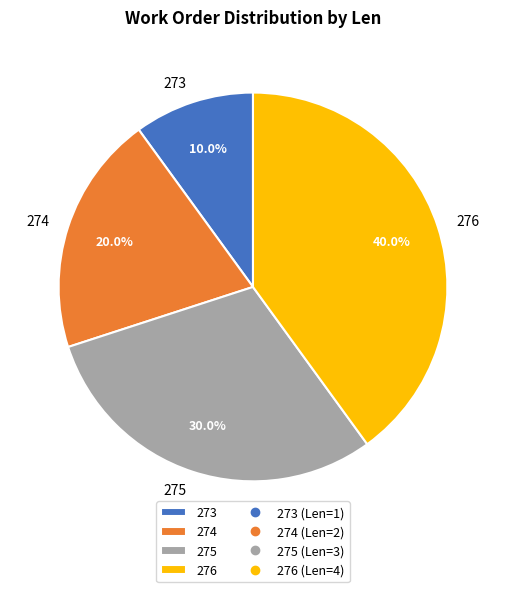

True or false: 274 accounts for 30% of the total.

False